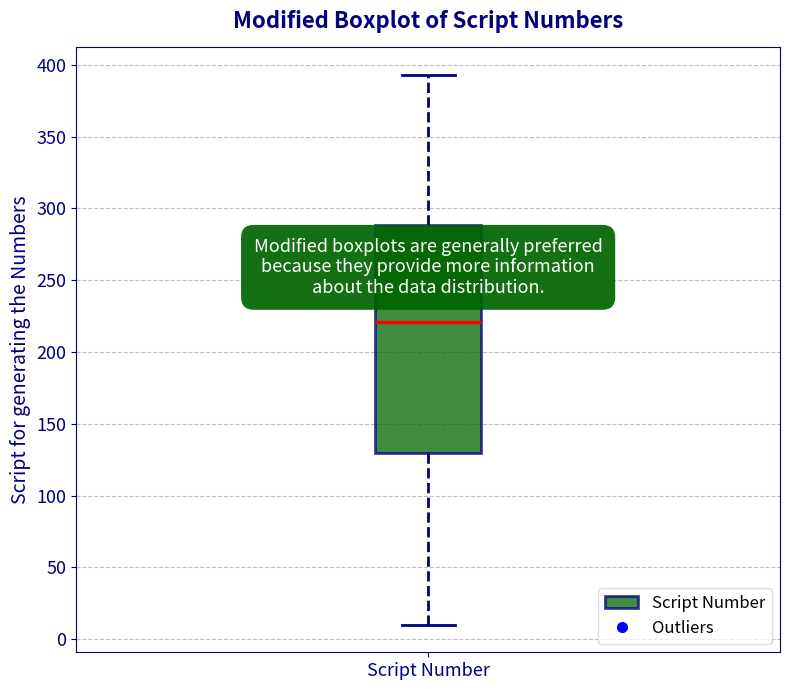

Read this box plot against the y-axis: the position of the median line, the range covered by the box, and the ends of both whiskers. The values are not printed on the chart, so give them approximately, as read against the axis.

median 220, box 130 to 290, whiskers 10 to 395